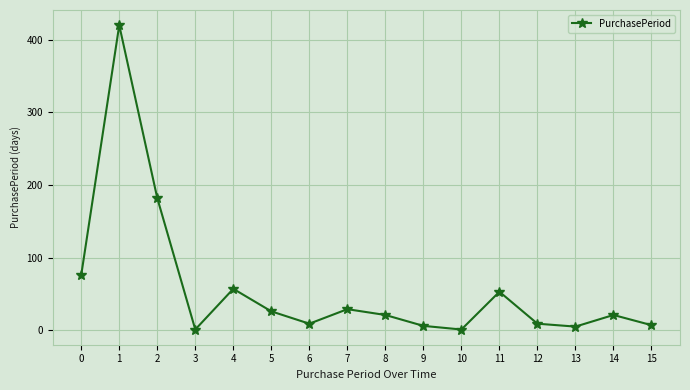

True or false: the data has more than 0 interior local peaks.

True